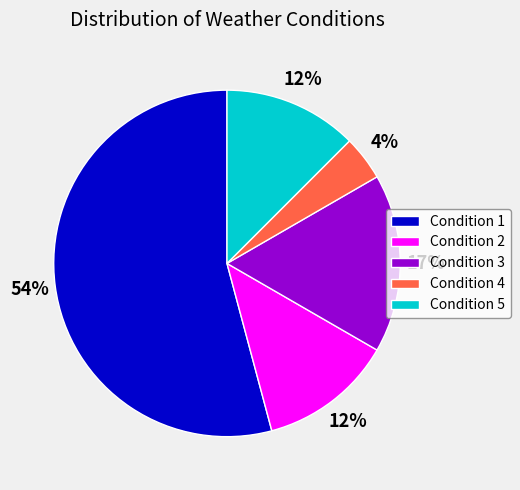

Between Condition 5 and Condition 1, which is larger?

Condition 1